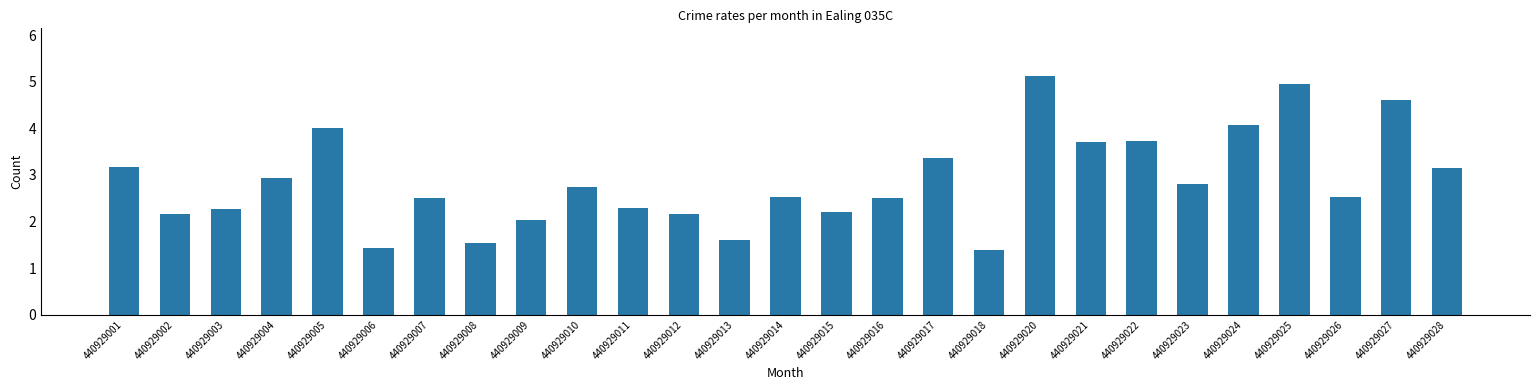

Between 440929021 and 440929024, which is larger?

440929024